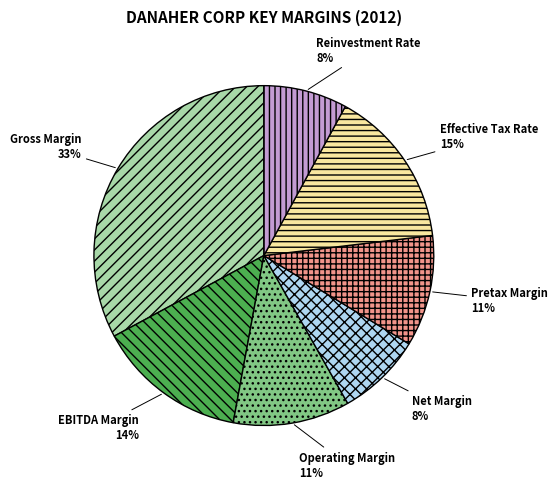

Is the sum of Reinvestment Rate and EBITDA Margin greater than half?

No